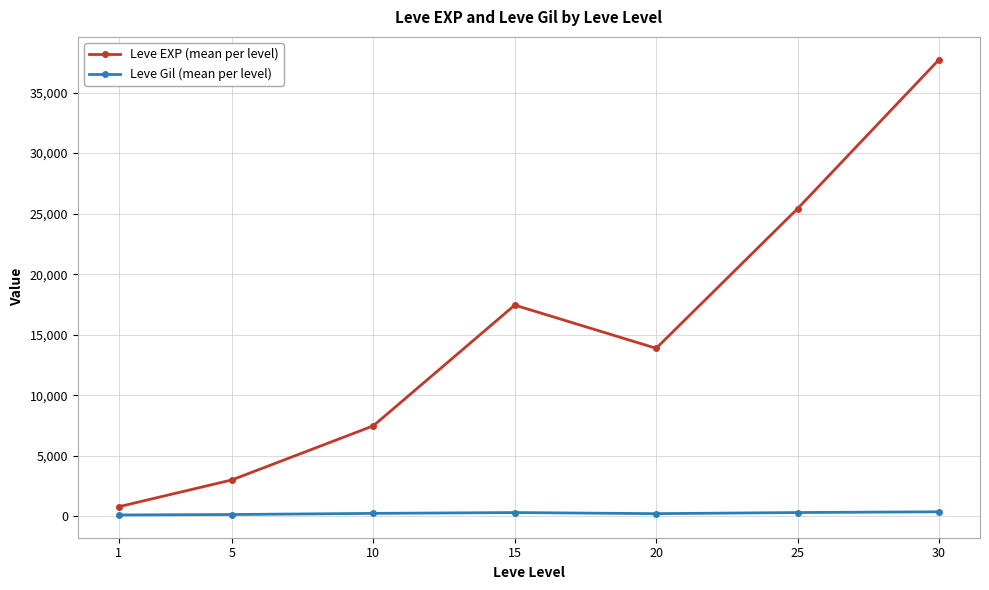

What is the minimum value for Leve Gil (mean per level)?

113.0